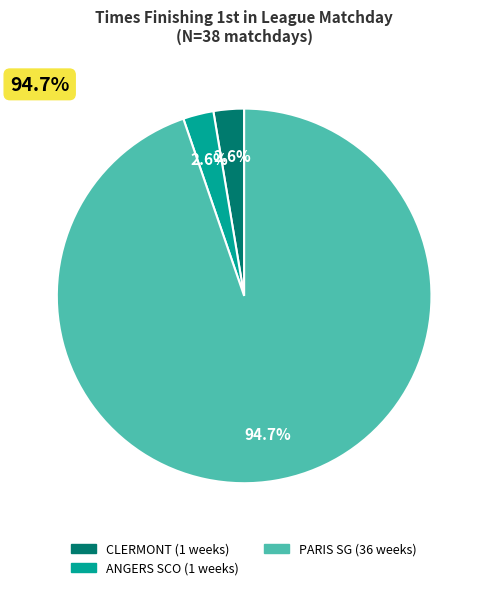

Is there any slice that represents more than half of the pie?

Yes